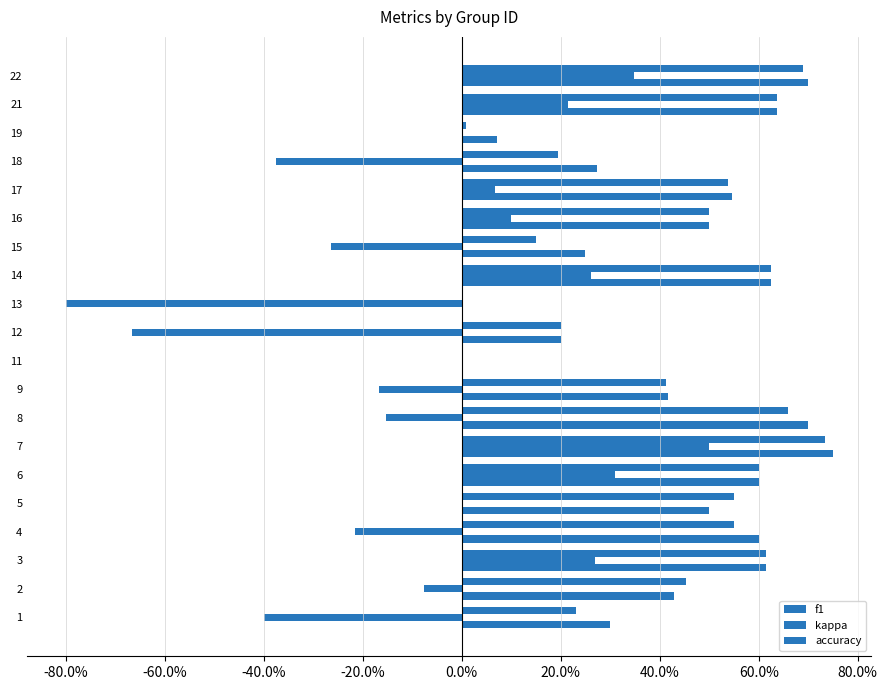

What is the value of the accuracy bar at the 8th from the left?

0.7